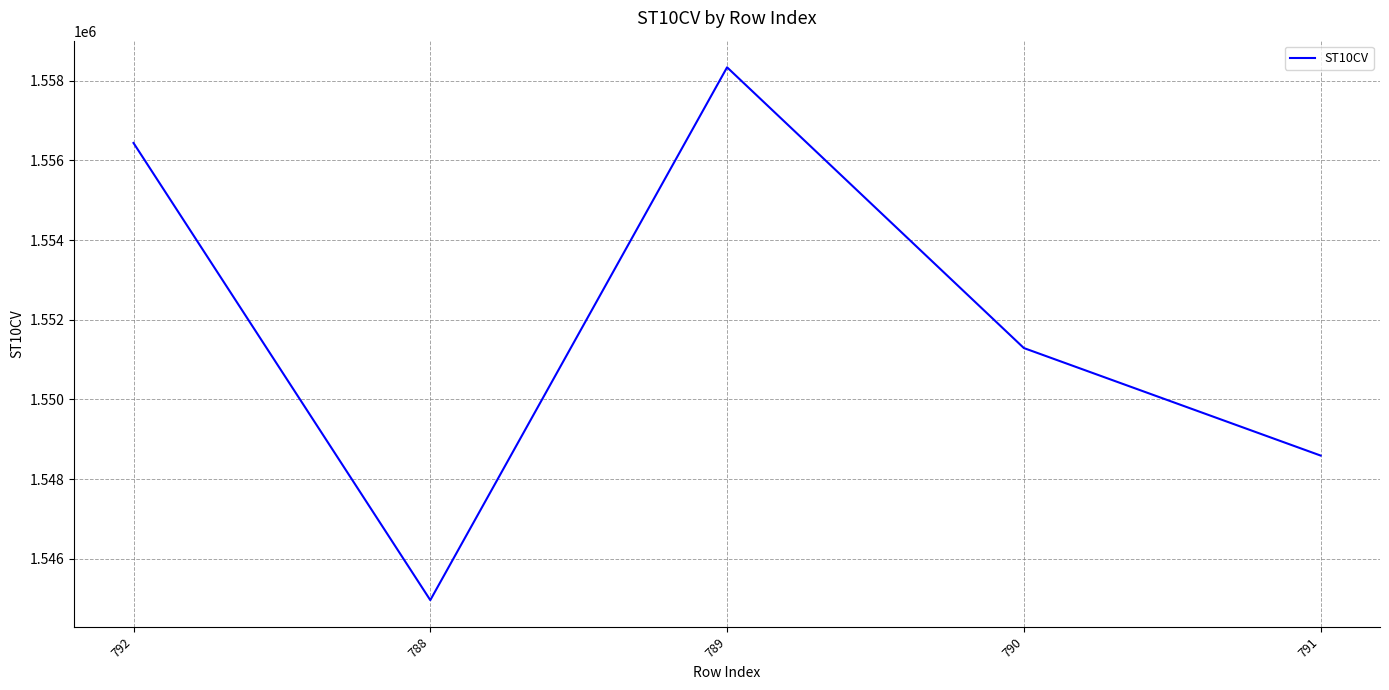

True or false: the data shows 1558340 at 789.

True